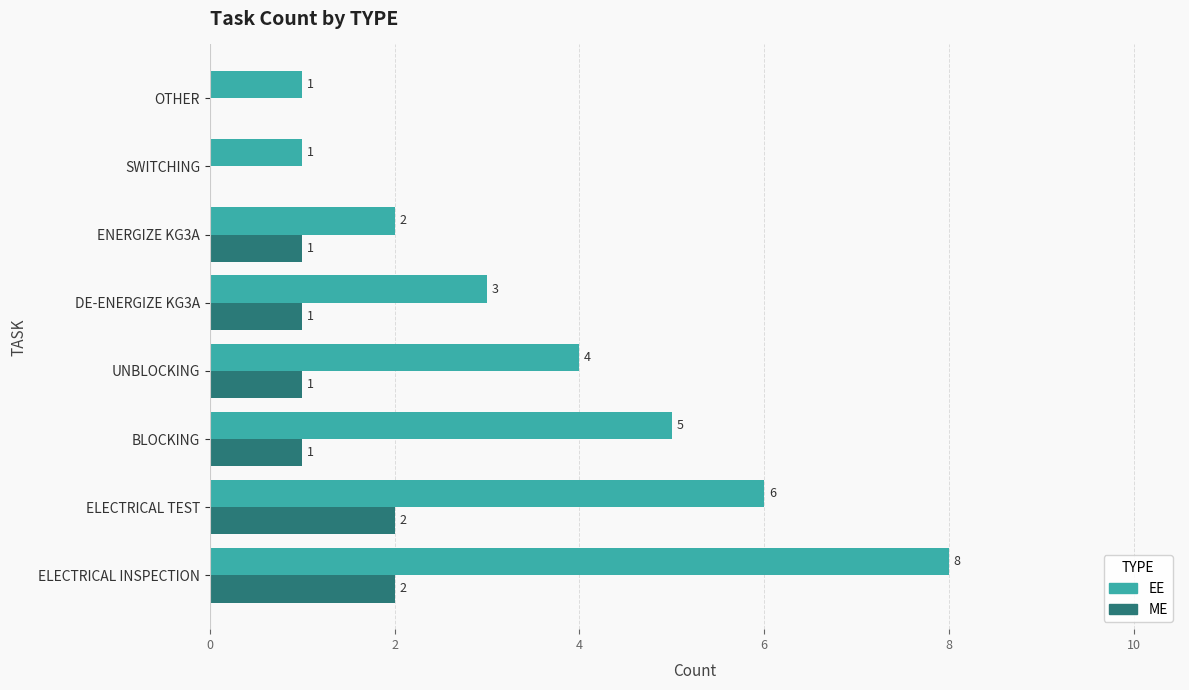

Is it true that ME equals 2 at ELECTRICAL TEST?

True